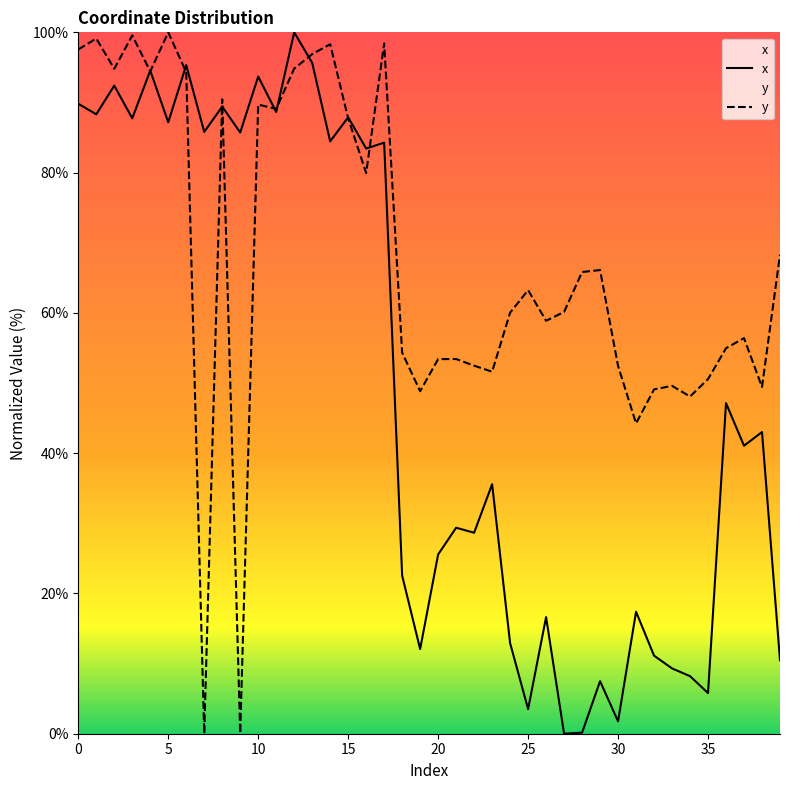

At which label is y closest to 50?

33